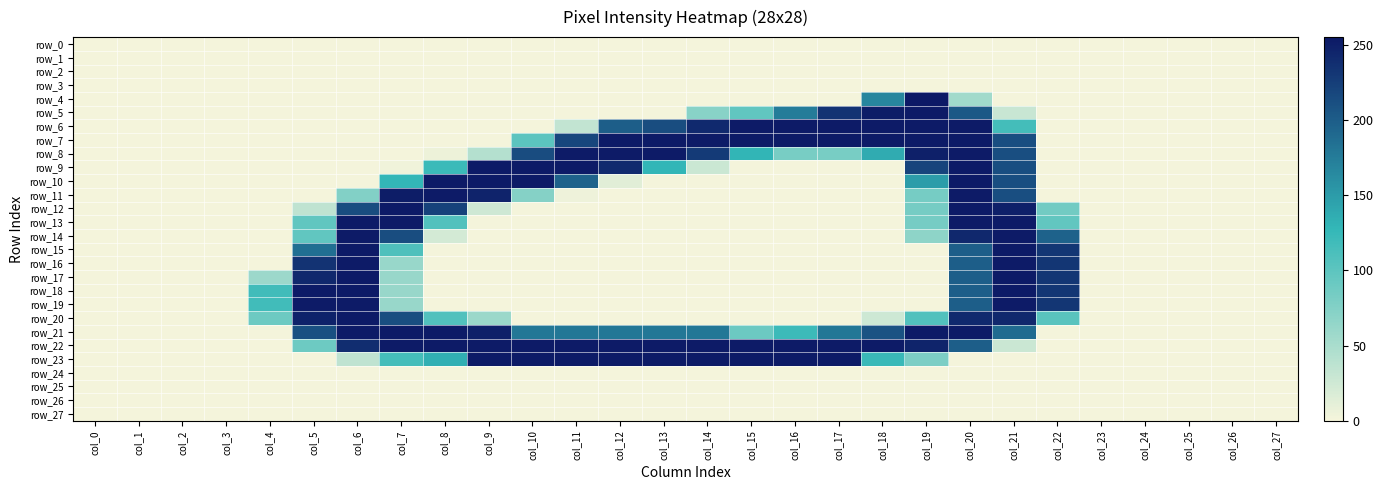

List the labels in order of row_17 value, smallest first.

col_0, col_1, col_2, col_3, col_8, col_9, col_10, col_11, col_12, col_13, col_14, col_15, col_16, col_17, col_18, col_19, col_23, col_24, col_25, col_26, col_27, col_4, col_7, col_20, col_22, col_5, col_6, col_21